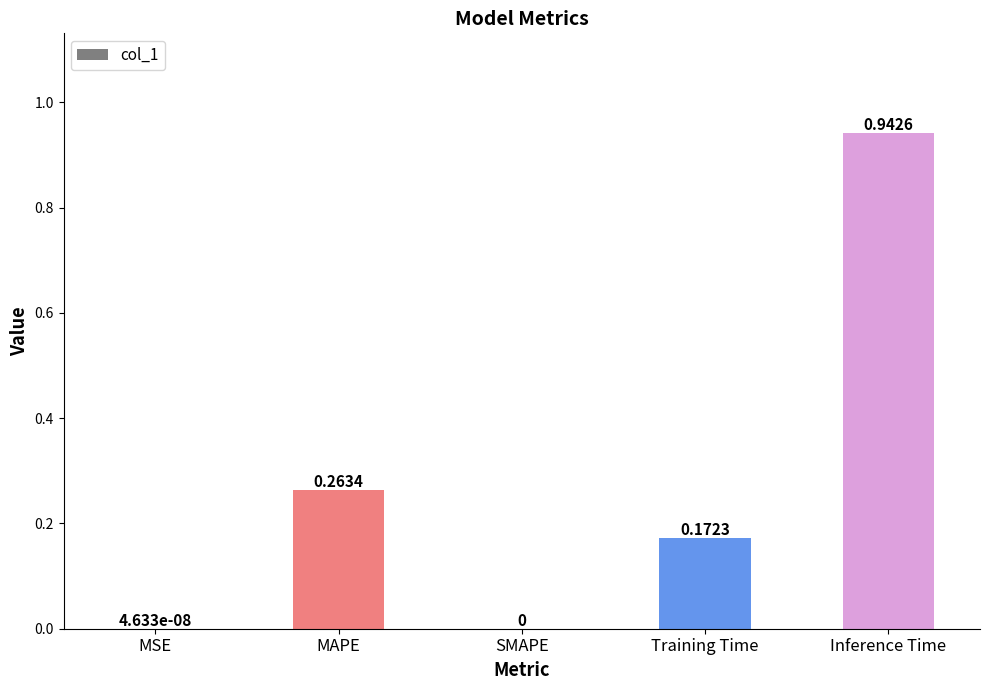

Between SMAPE and MAPE, which is larger?

MAPE